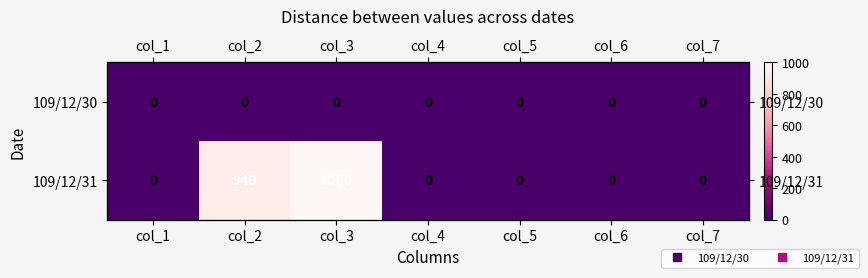

How many values in 109/12/31 are above zero?

2